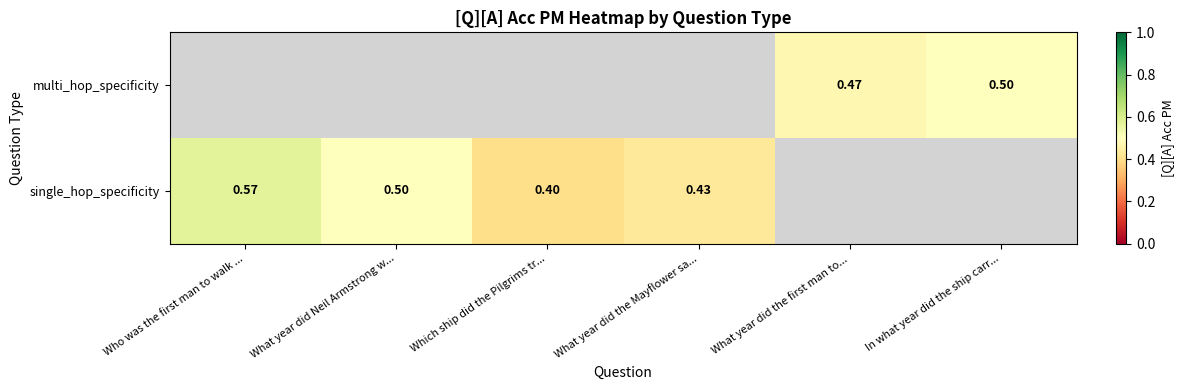

At how many categories does at least one series exceed 0?

6